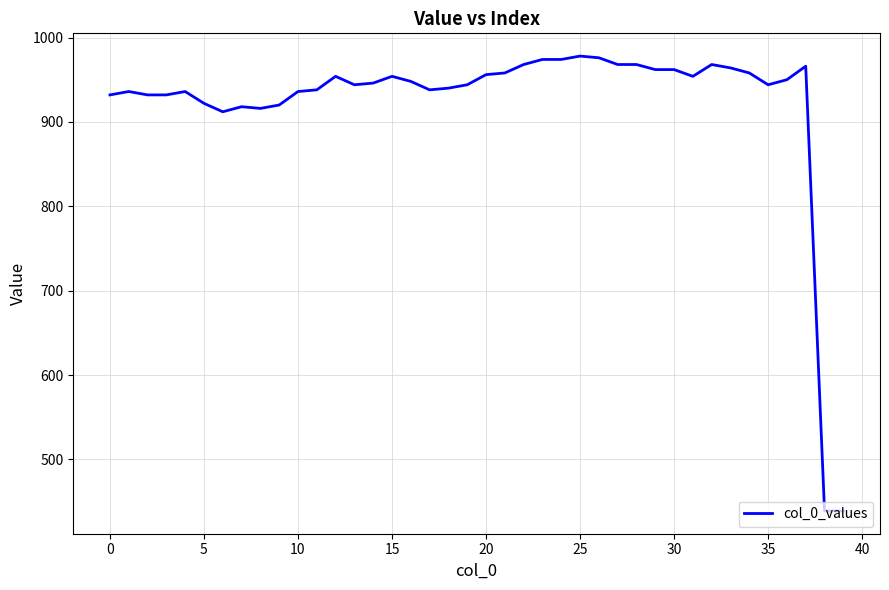

What is the smallest value displayed?

439